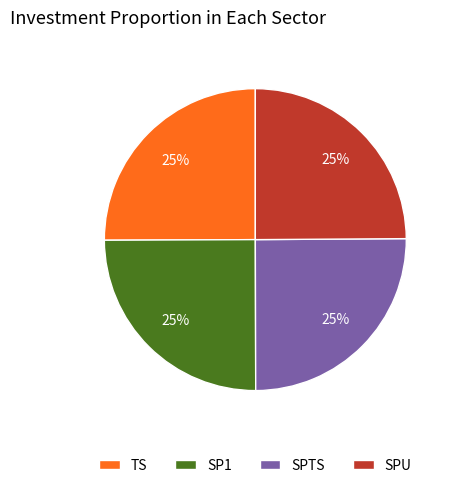

How many segments does this pie chart have?

4